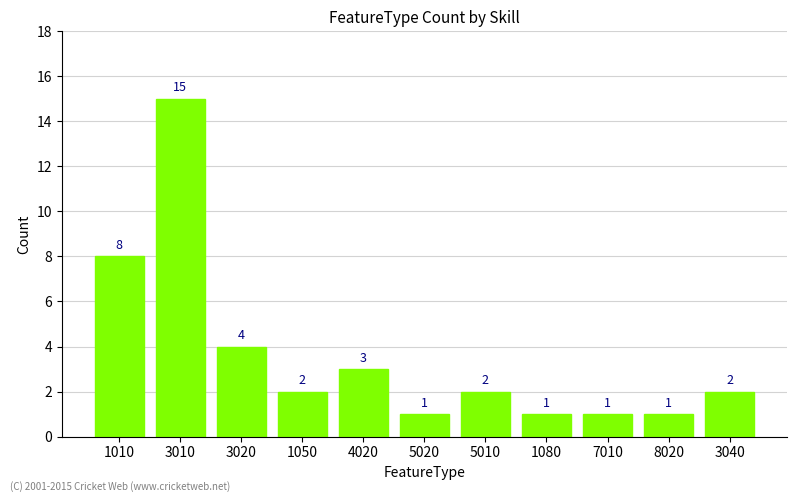

What is the difference between the maximum and second lowest values?

14